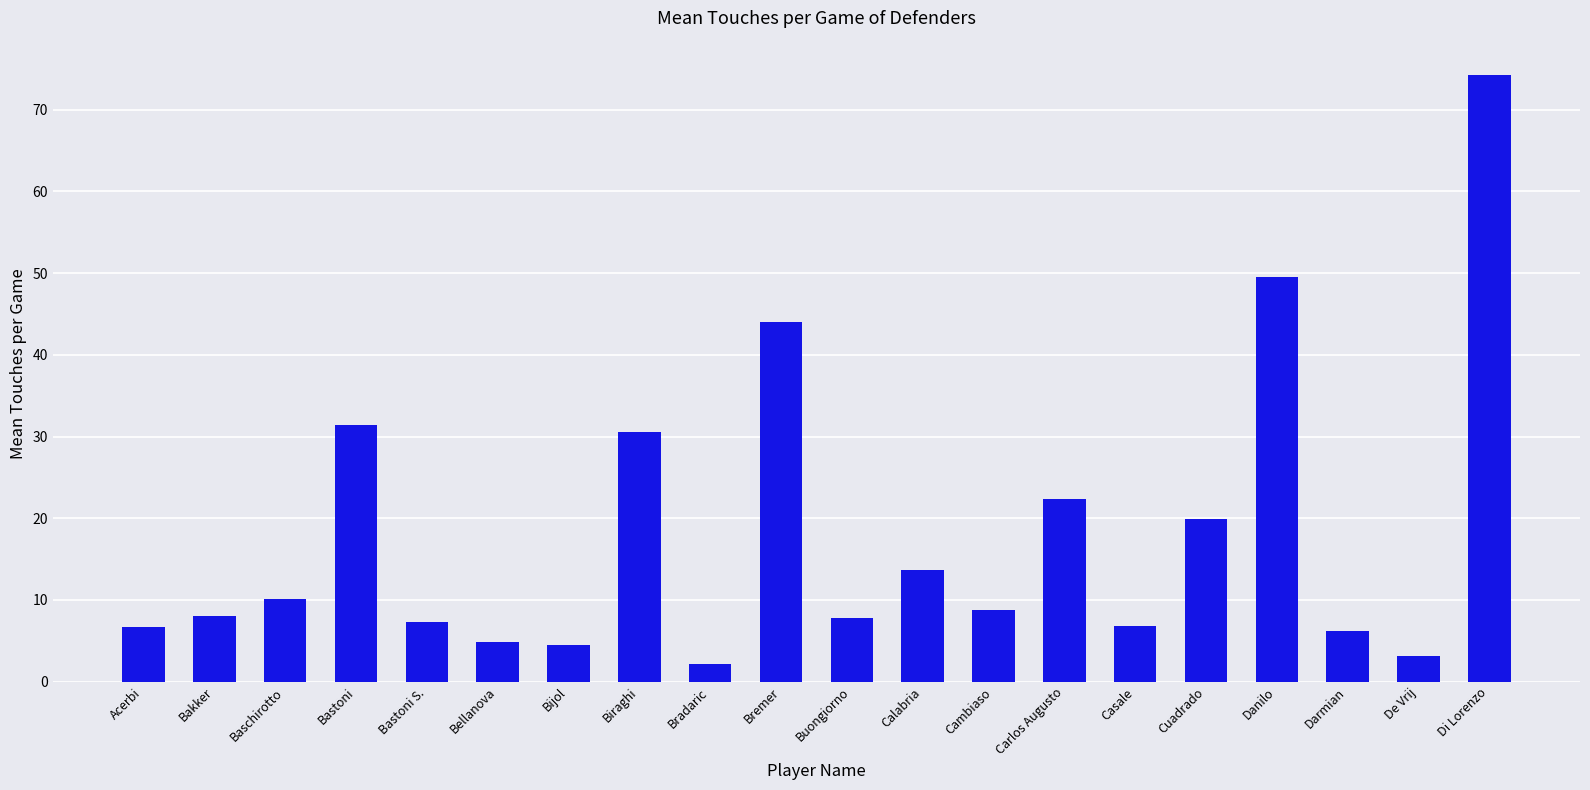

What is the value of the 7th bar from the left?

4.5